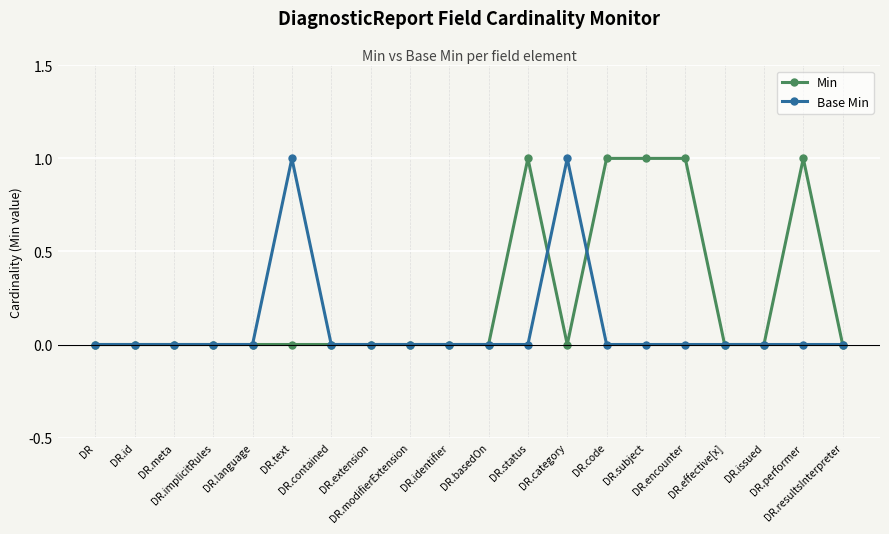

What is the label of the 5th point from the right?

DR.encounter